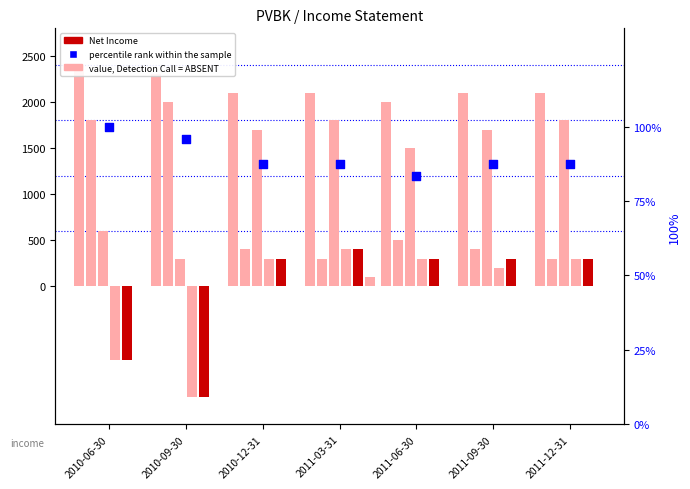

At which category is the sum across all series the highest?

2011-03-31